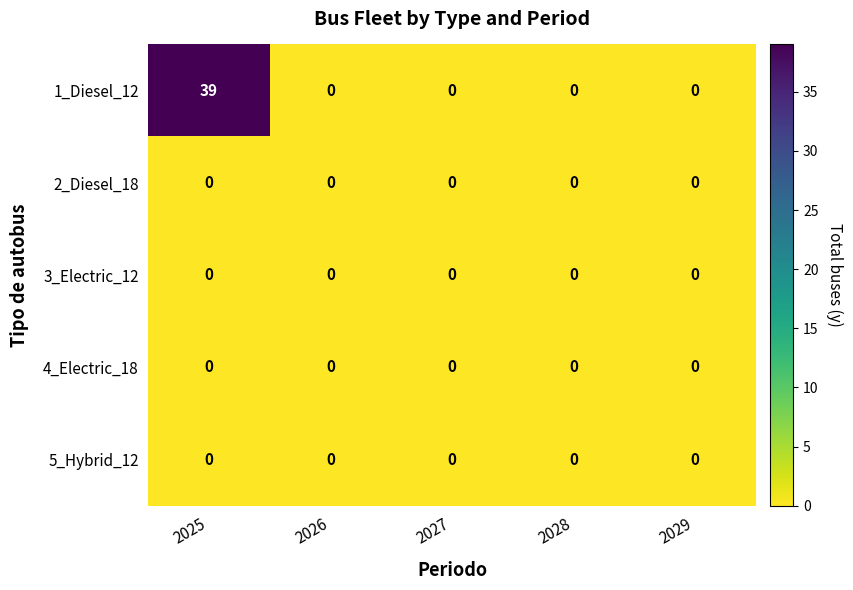

True or false: 4_Electric_18 has a value of 0 at 2029.

True